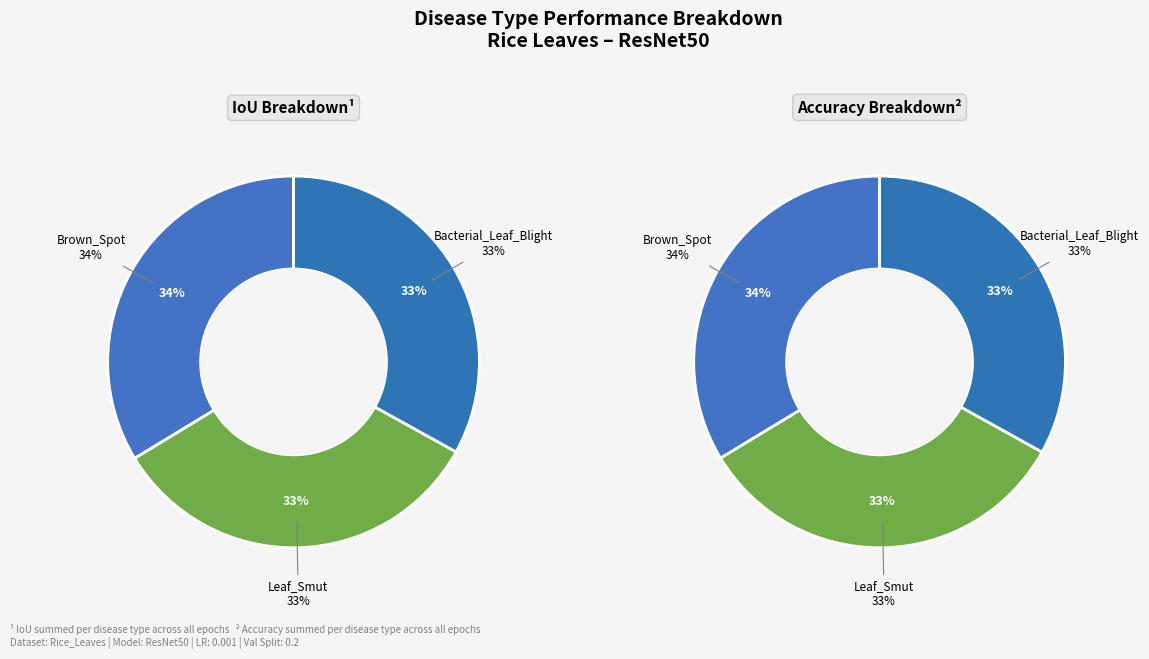

Between Bacterial_Leaf_Blight and Leaf_Smut, which is larger?

Leaf_Smut